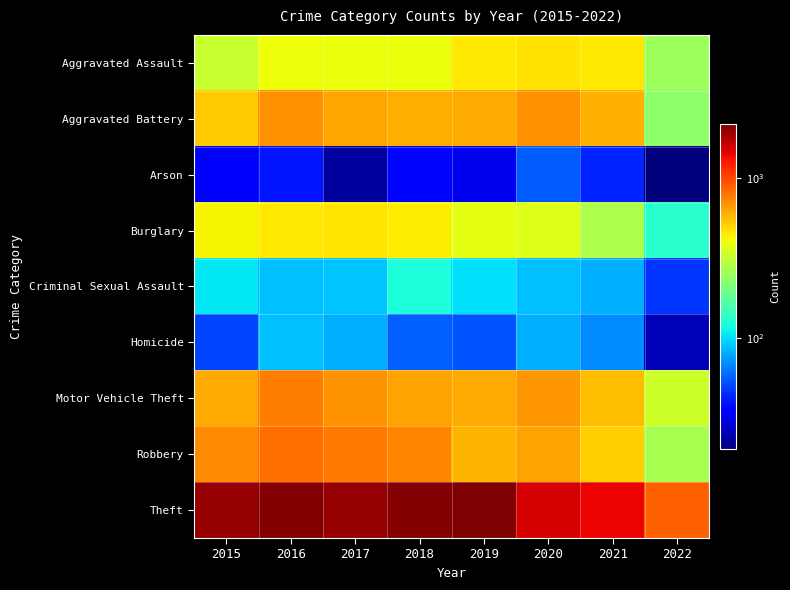

Which series has the largest range (max minus min)?

Theft